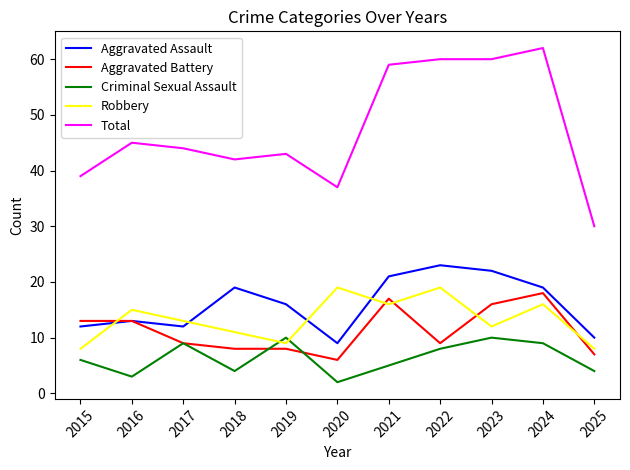

At which category does Robbery reach its first local peak?

2016